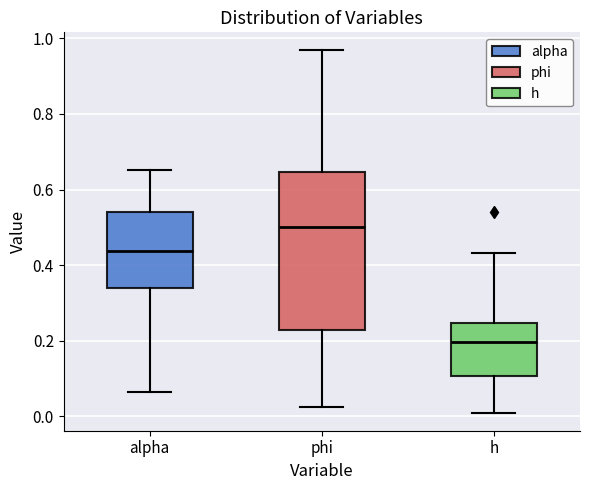

Reading left to right, read every box against the y-axis: the position of its median line, the range the box covers, and the ends of its whiskers. The values are not printed on the chart, so give them approximately, as read against the axis.

alpha: median 0.44, box 0.34 to 0.54, whiskers 0.06 to 0.66
phi: median 0.50, box 0.22 to 0.64, whiskers 0.02 to 0.96
h: median 0.20, box 0.10 to 0.24, whiskers 0.00 to 0.44